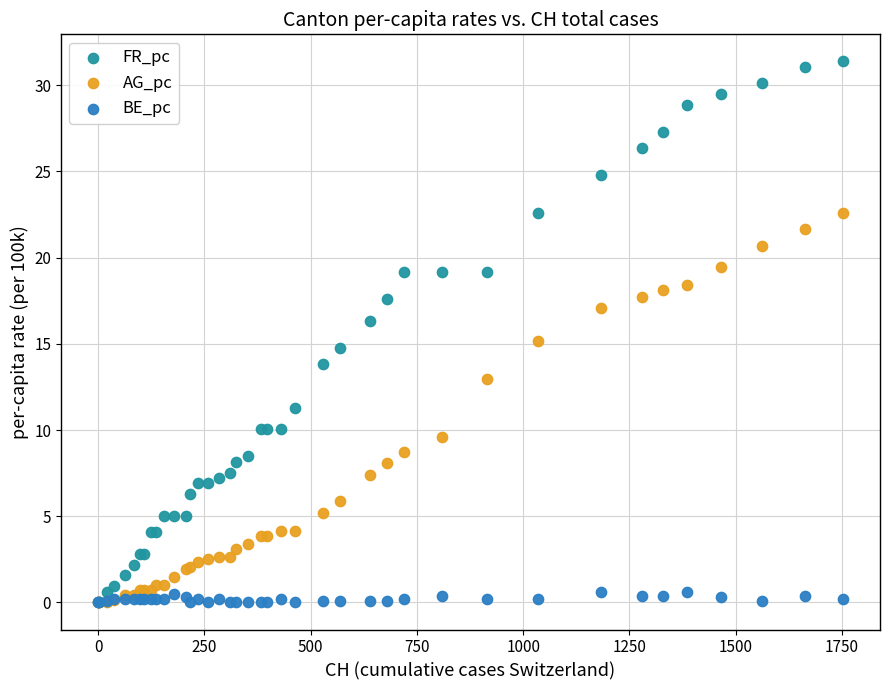

What are all the series names shown in the legend?

FR_pc, AG_pc, BE_pc